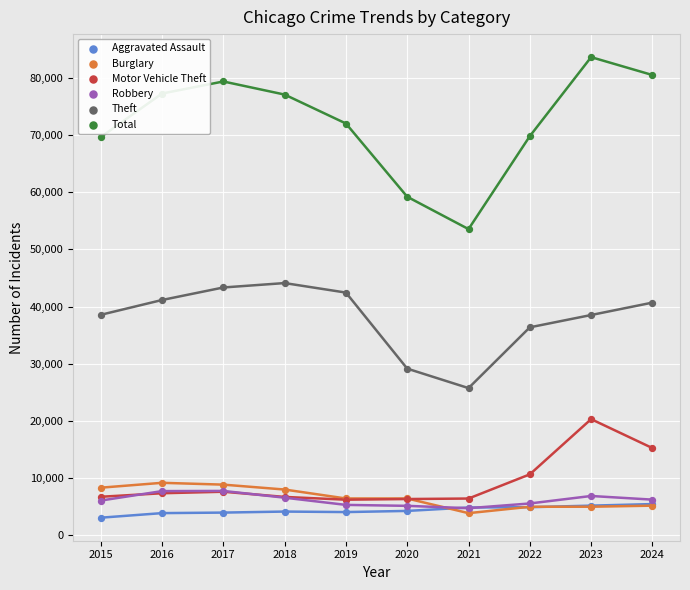

At how many categories does at least one series exceed 49037?

10